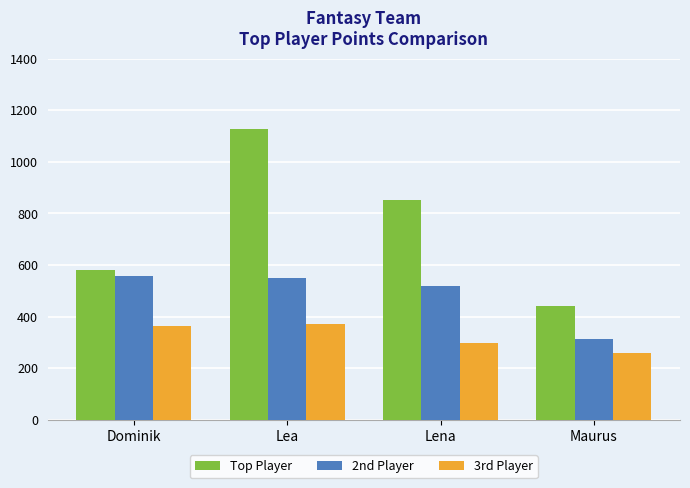

Rank the series by their maximum value, from lowest to highest.

3rd Player, 2nd Player, Top Player